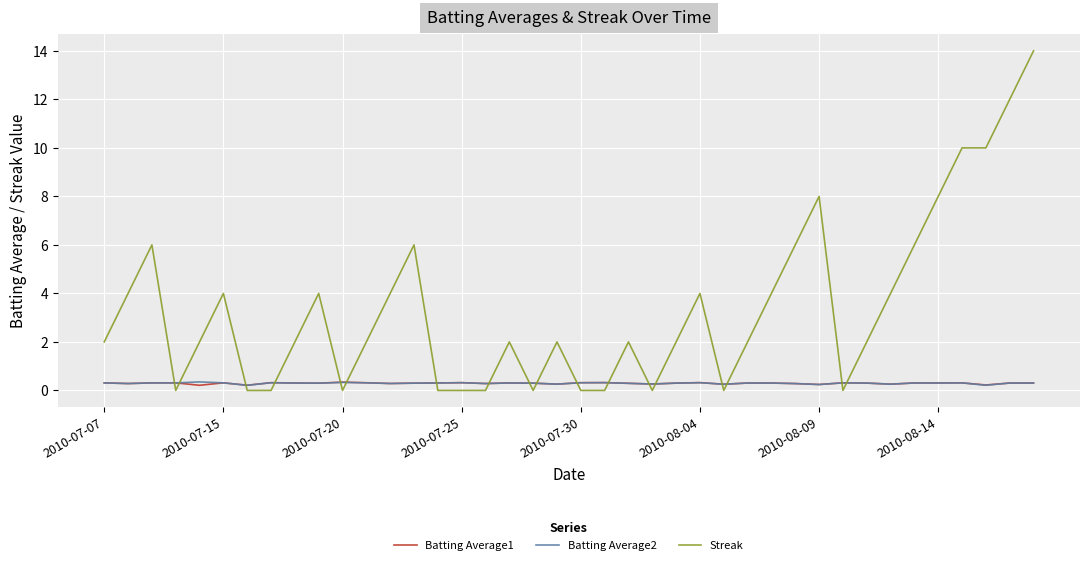

Which series has the largest range (max minus min)?

Streak